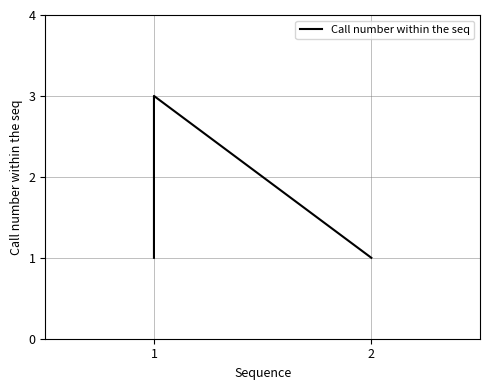

What is the maximum value shown in the chart?

3